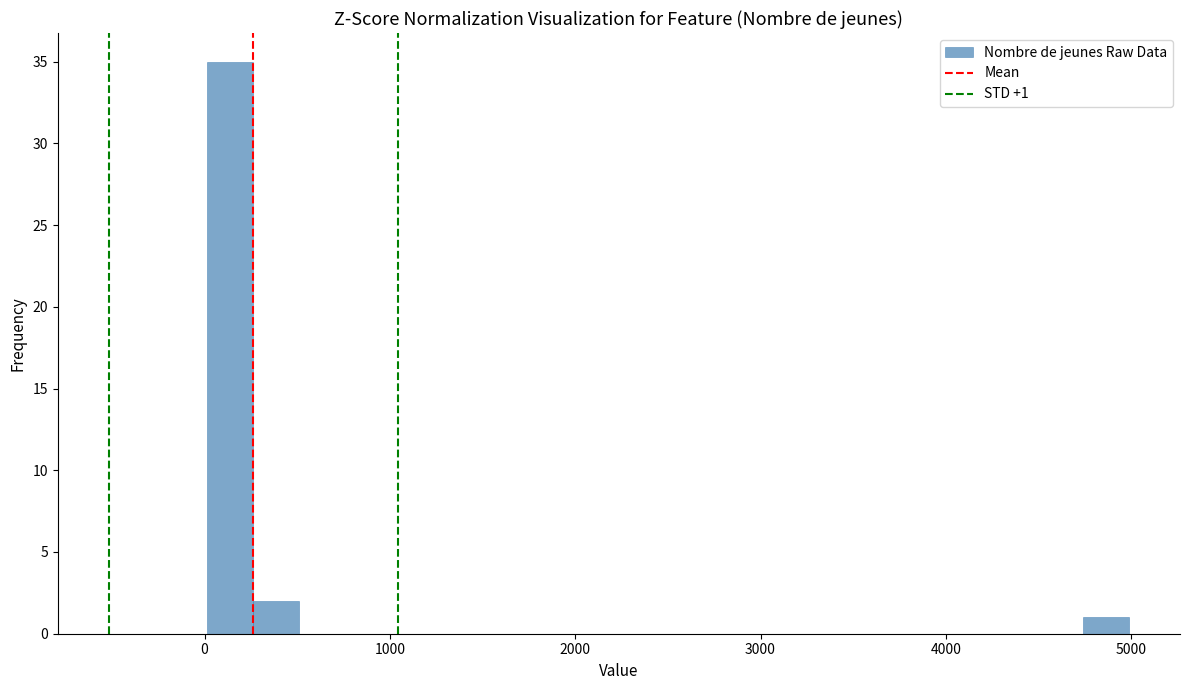

Read against the x-axis, roughly where is the centre of the tallest bar?

100